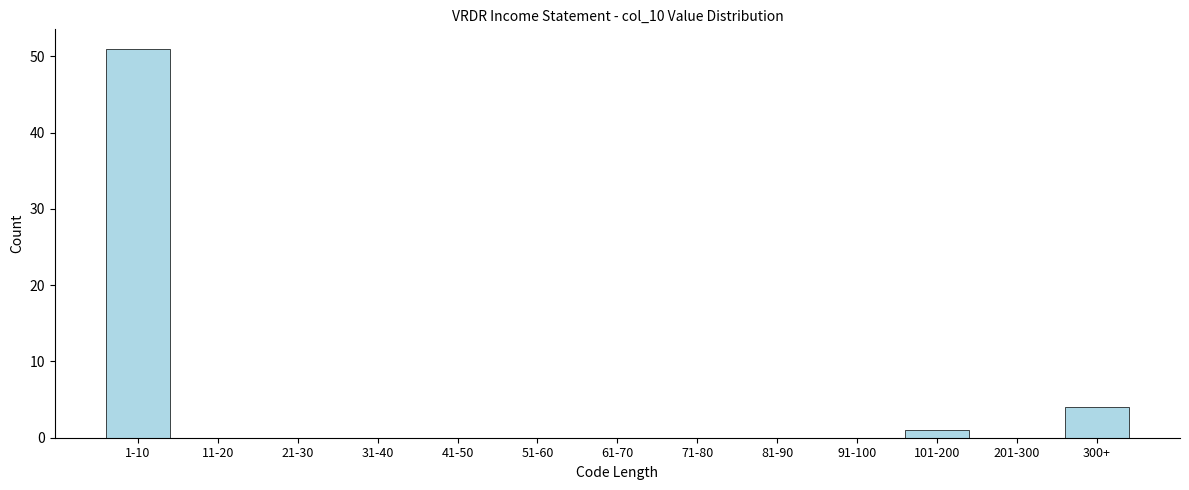

Reading left to right, transcribe all the data shown in this chart.

1-10=51	11-20=0	21-30=0	31-40=0	41-50=0	51-60=0	61-70=0	71-80=0	81-90=0	91-100=0	101-200=1	201-300=0	300+=4